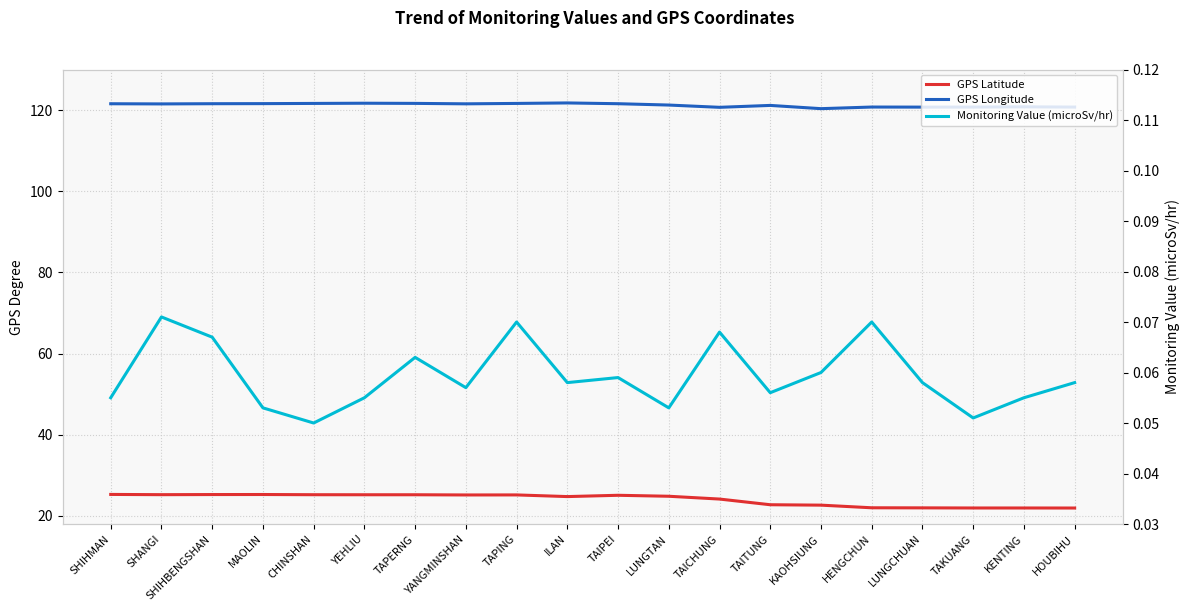

At how many categories does at least one series exceed 36?

20